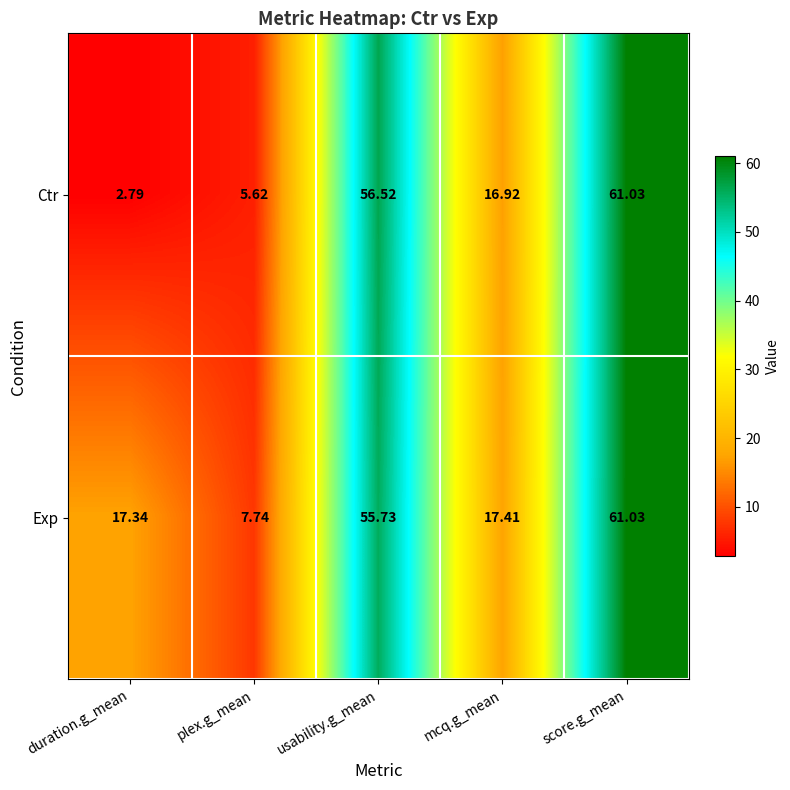

At usability.g_mean, list the series in order from smallest to largest.

Exp, Ctr